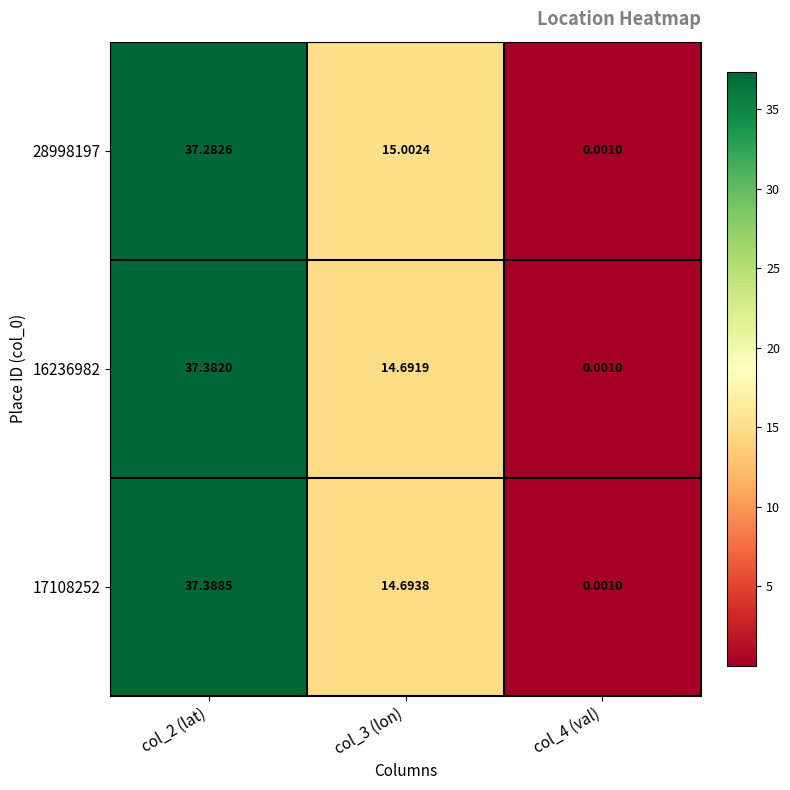

Rank the series at col_2 (lat) from lowest to highest value.

28998197, 16236982, 17108252